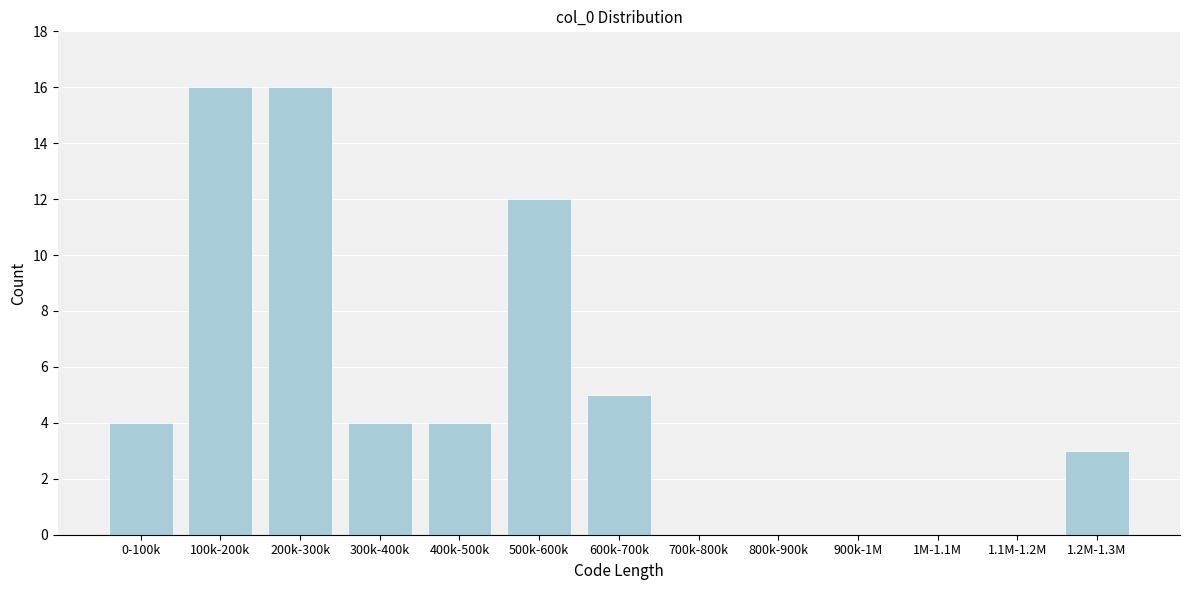

Reading left to right, list all the values displayed in this chart.

0-100k=4	100k-200k=16	200k-300k=16	300k-400k=4	400k-500k=4	500k-600k=12	600k-700k=5	700k-800k=0	800k-900k=0	900k-1M=0	1M-1.1M=0	1.1M-1.2M=0	1.2M-1.3M=3